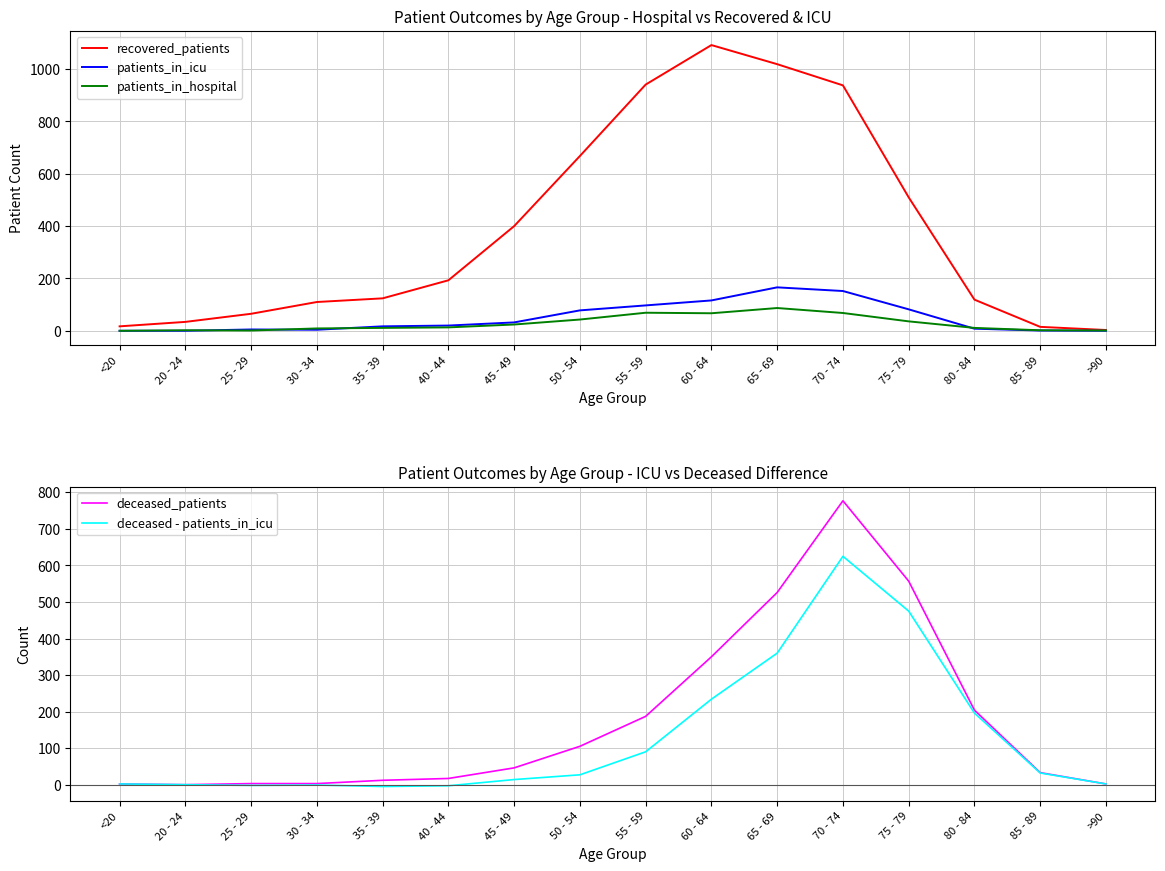

List the series in order of their peak value, lowest first.

patients_in_hospital, patients_in_icu, deceased - patients_in_icu, deceased_patients, recovered_patients